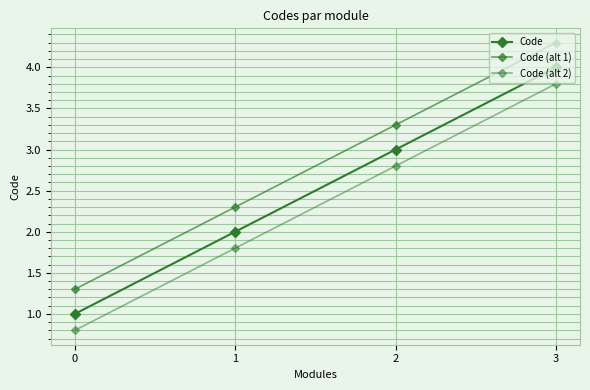

Which has a higher value, 1 or 2?

2